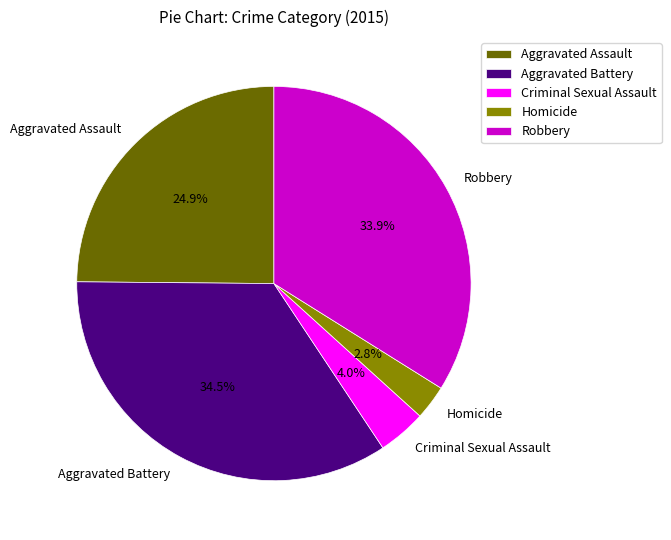

Rank the categories by value from lowest to highest.

Homicide, Criminal Sexual Assault, Aggravated Assault, Robbery, Aggravated Battery